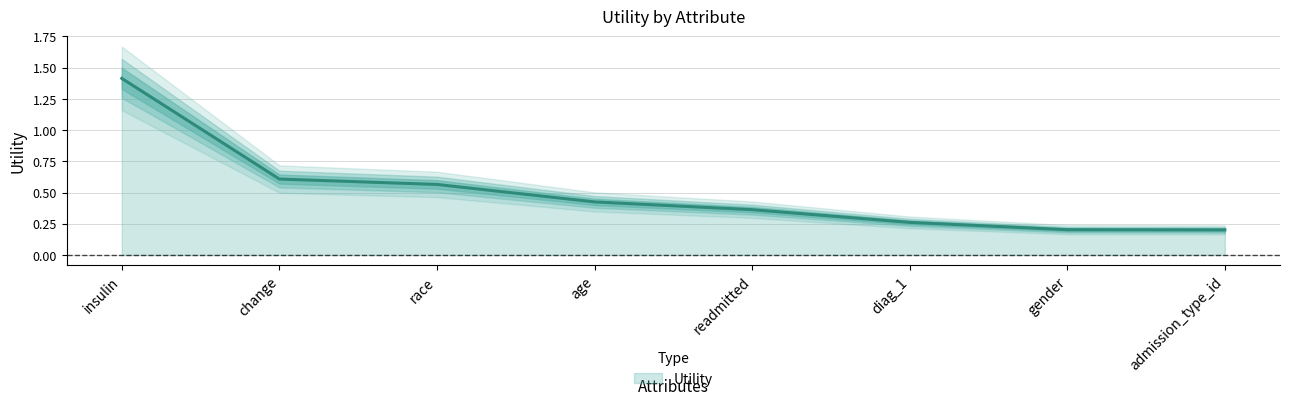

The value at change is 0.6. True or false?

True